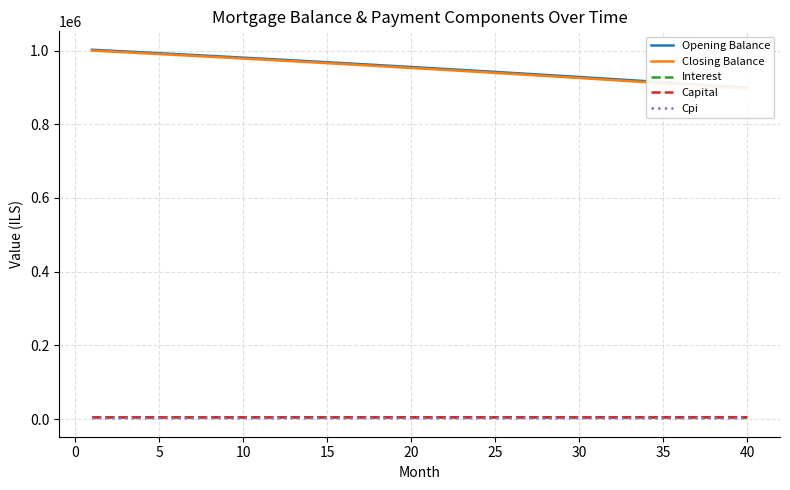

What is the difference between the second highest and minimum values in the Capital series?

429.7